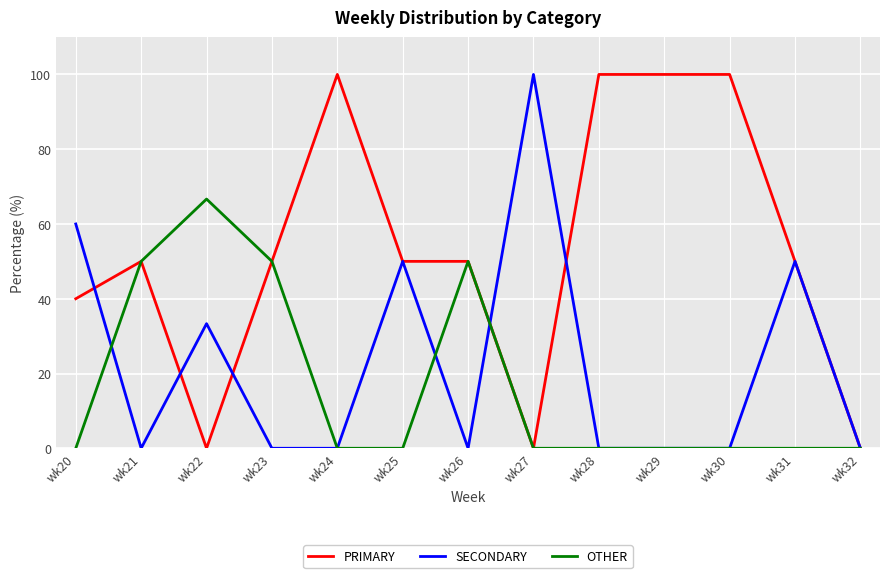

List the series in order of their overall mean, highest first.

PRIMARY, SECONDARY, OTHER